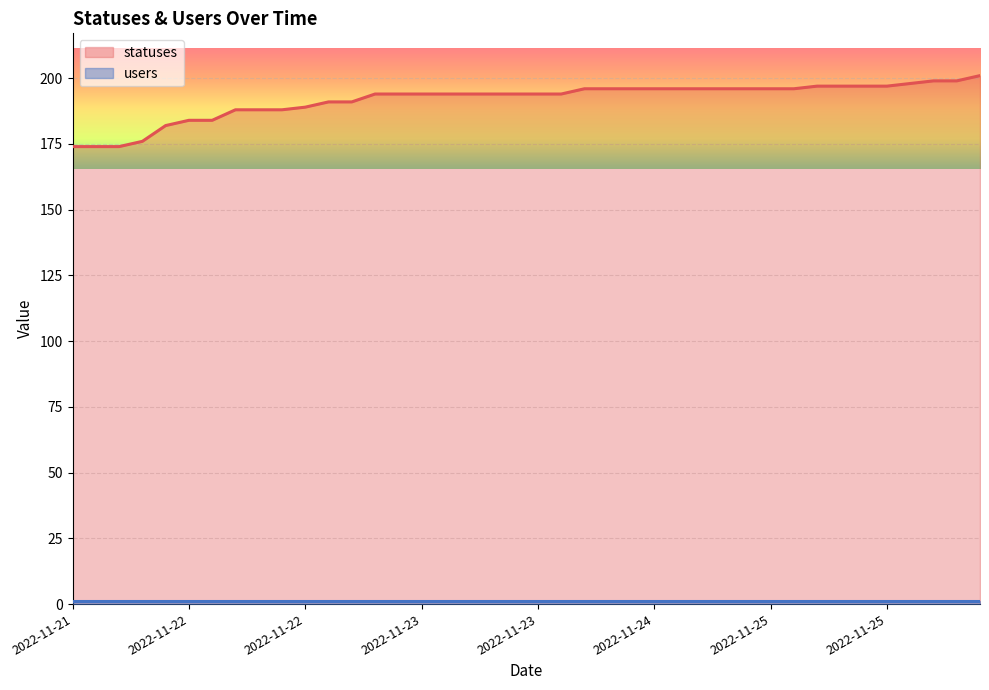

True or false: the data shows 315 at 2022-11-23 03:34.

False